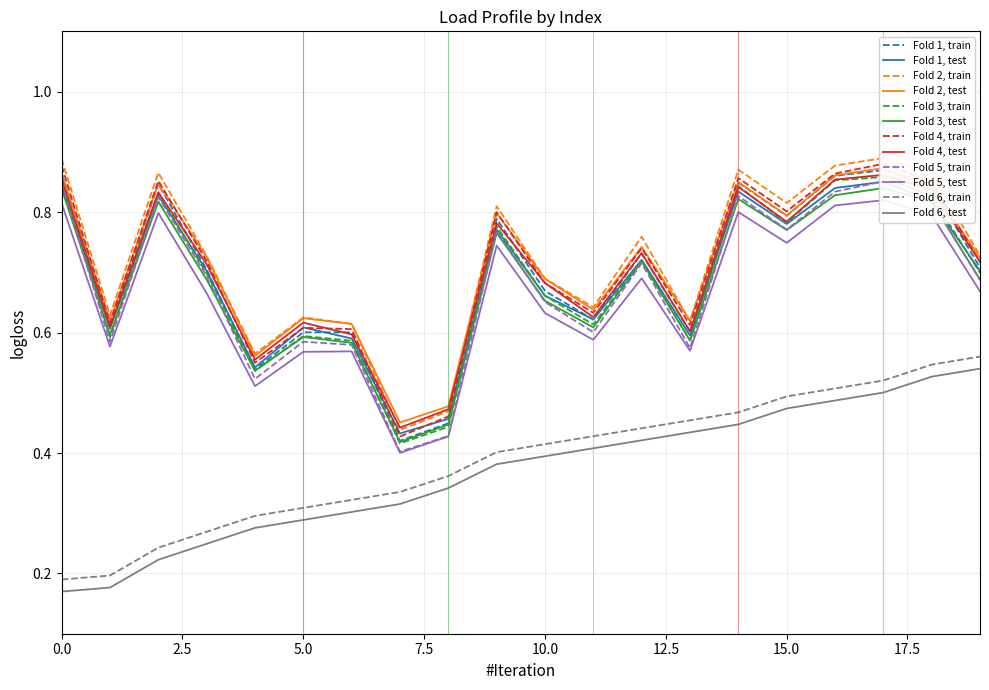

True or false: p_mw and bus_norm cross at least once.

False